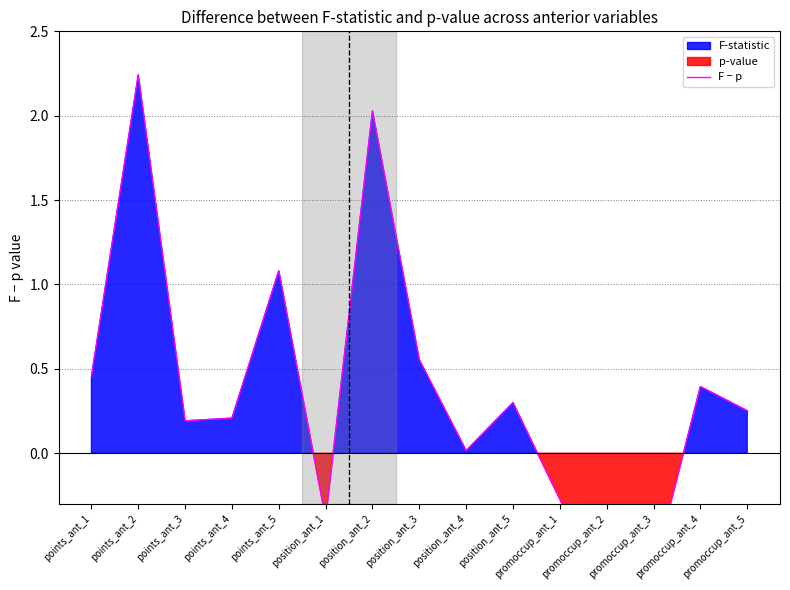

Reading left to right, what are all the values shown in this chart?

points_ant_1=0.5	points_ant_2=2.2	points_ant_3=0.2	points_ant_4=0.2	points_ant_5=1.1	position_ant_1=-0.4	position_ant_2=2.0	position_ant_3=0.6	position_ant_4=0.0	position_ant_5=0.3	promoccup_ant_1=-0.3	promoccup_ant_2=-0.8	promoccup_ant_3=-0.7	promoccup_ant_4=0.4	promoccup_ant_5=0.3